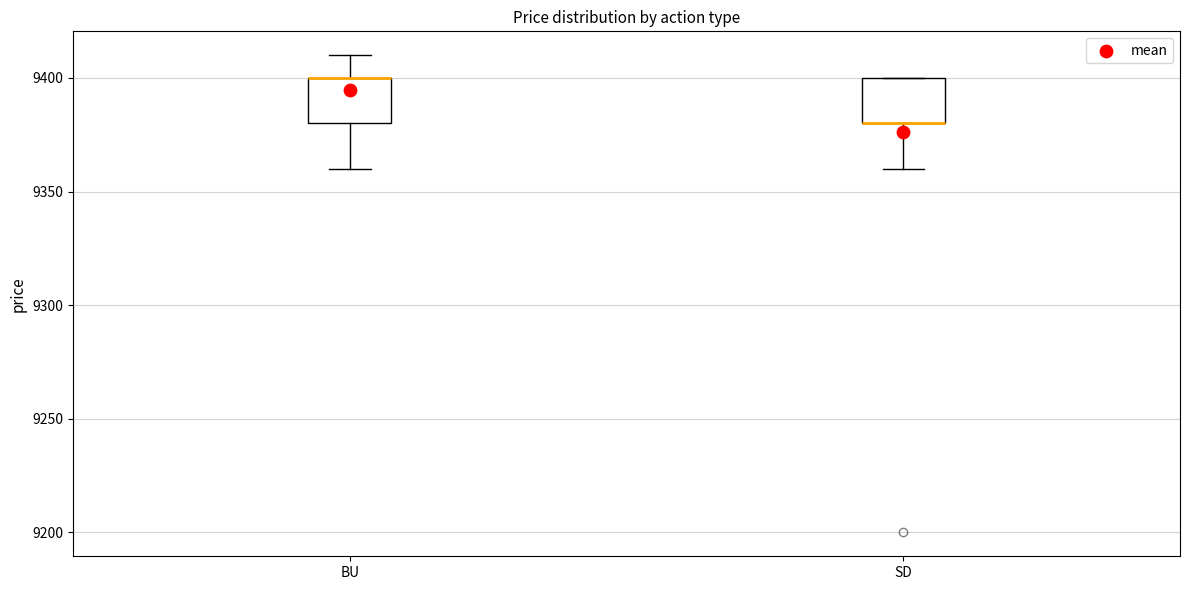

Reading left to right, read every box against the y-axis: the position of its median line, the range the box covers, and the ends of its whiskers. The values are not printed on the chart, so give them approximately, as read against the axis.

BU: median 9400 (drawn on the box's upper edge), box 9380 to 9400, whiskers 9360 to 9410
SD: median 9380 (drawn on the box's lower edge), box 9380 to 9400, whiskers 9360 to 9400